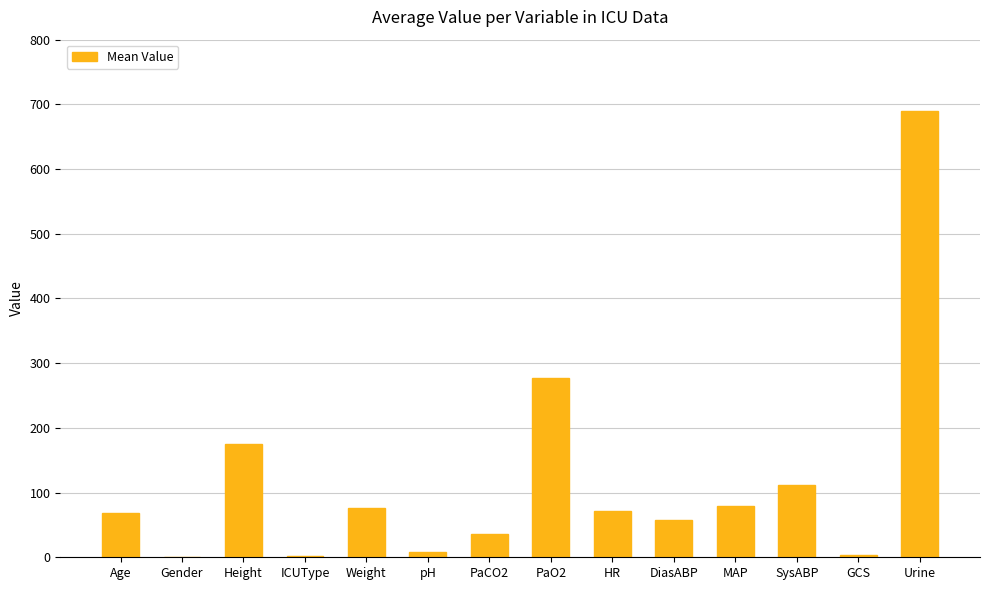

The chart shows a value of 28.6 at HR. True or false?

False